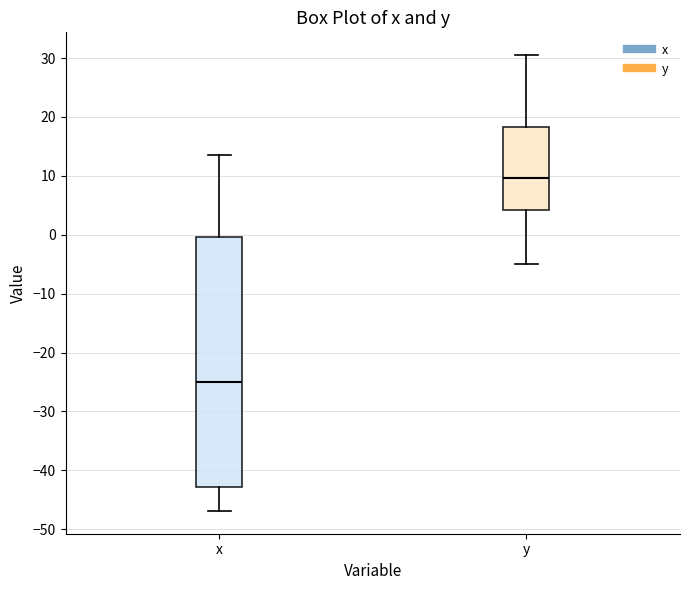

Reading left to right, read every box against the y-axis: the position of its median line, the range the box covers, and the ends of its whiskers. The values are not printed on the chart, so give them approximately, as read against the axis.

x: median -25, box -43 to 0, whiskers -47 to 14
y: median 10, box 4 to 18, whiskers -5 to 31